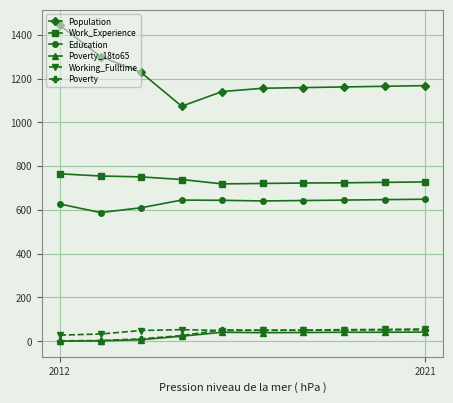

True or false: Population and Work_Experience cross at least once.

False